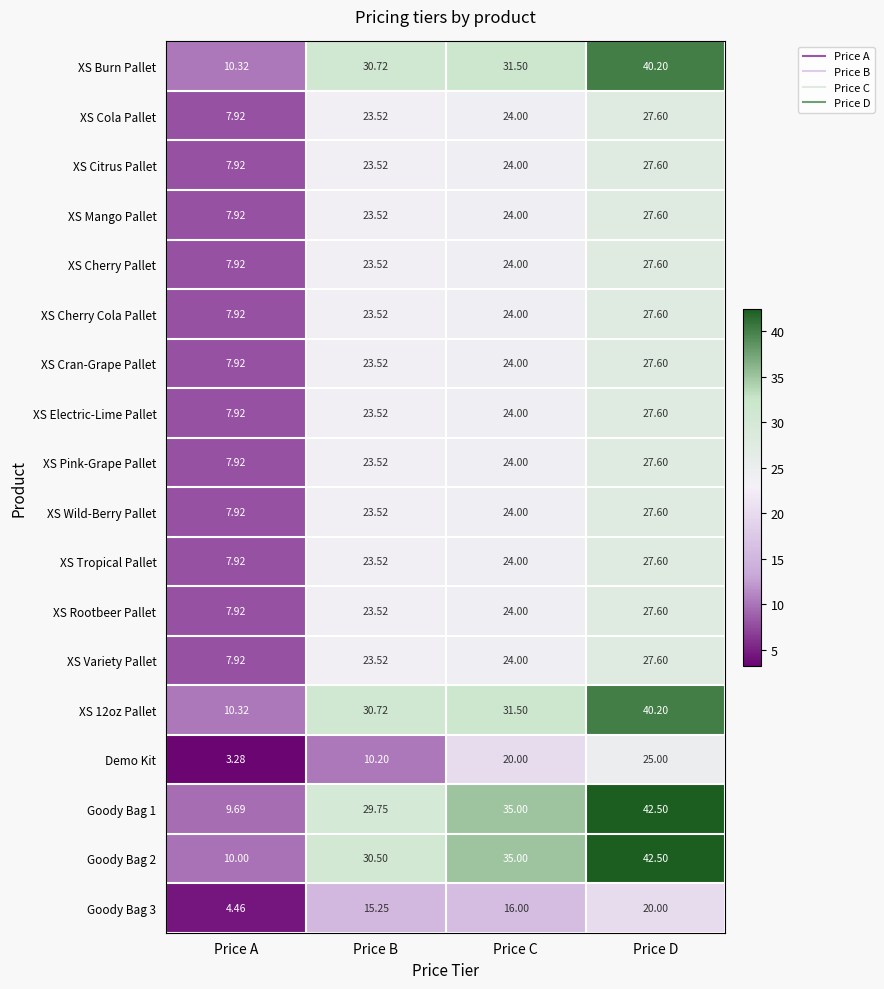

Between Price B and Price D, which series saw the biggest shift?

Demo Kit